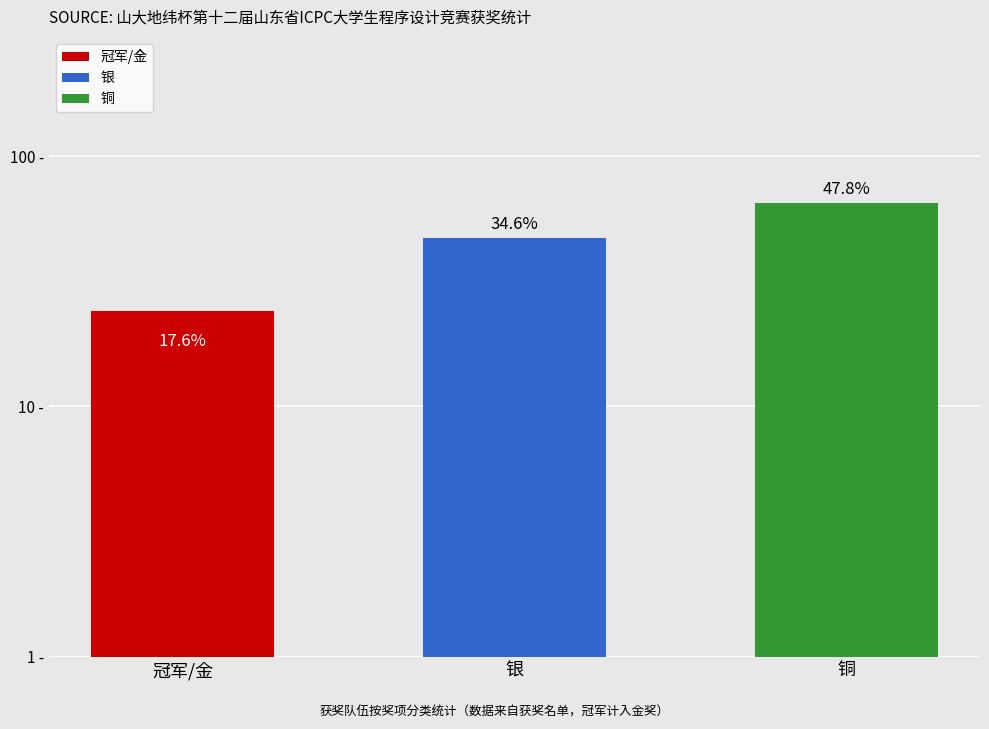

True or false: the data shows 11 at 冠军/金.

False